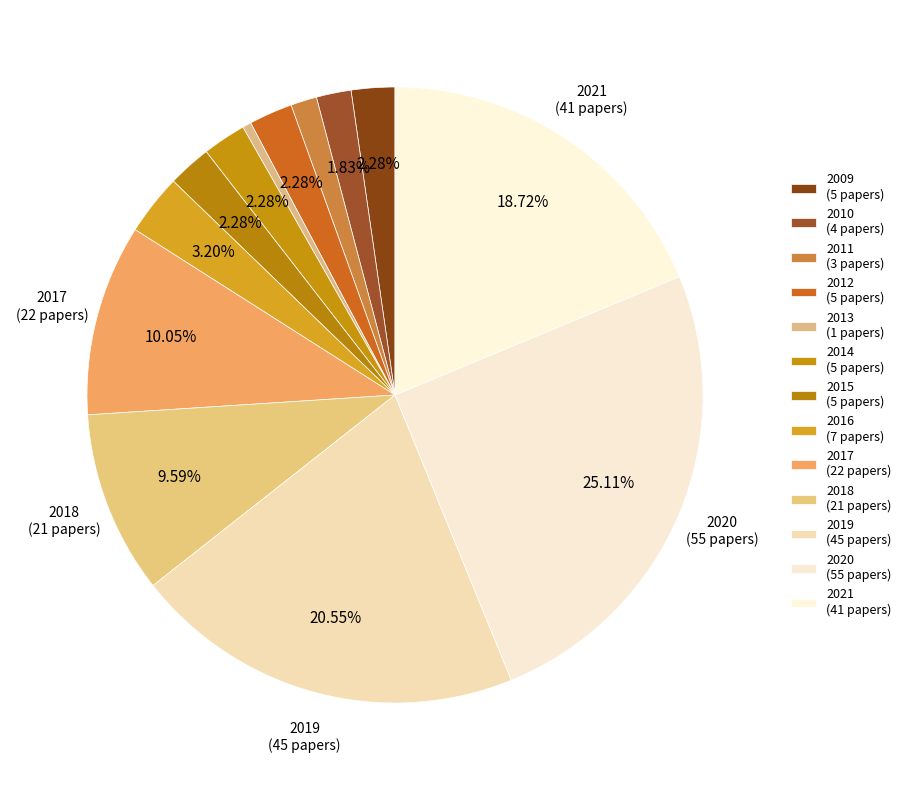

How many slices are in this pie chart?

13